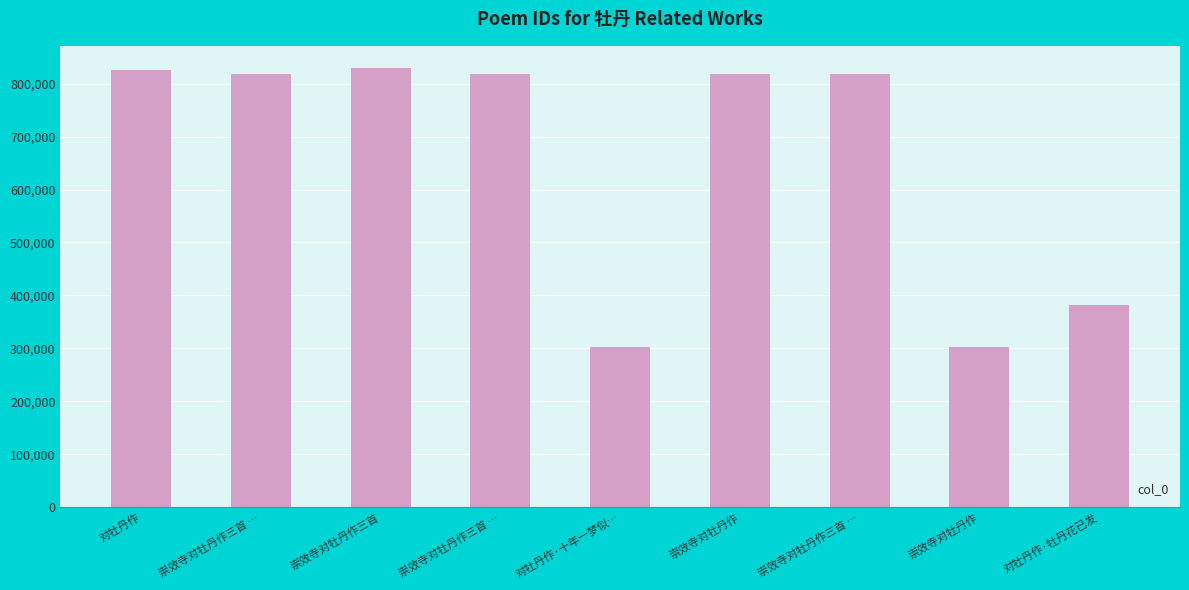

What is the difference between the maximum and minimum values?

527468